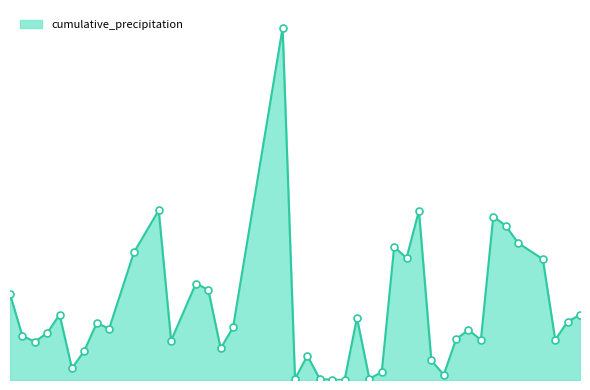

Does the chart have visible grid lines?

No